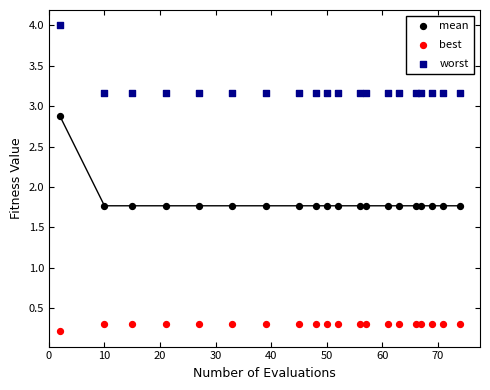

Which series contains the highest Y value?

worst